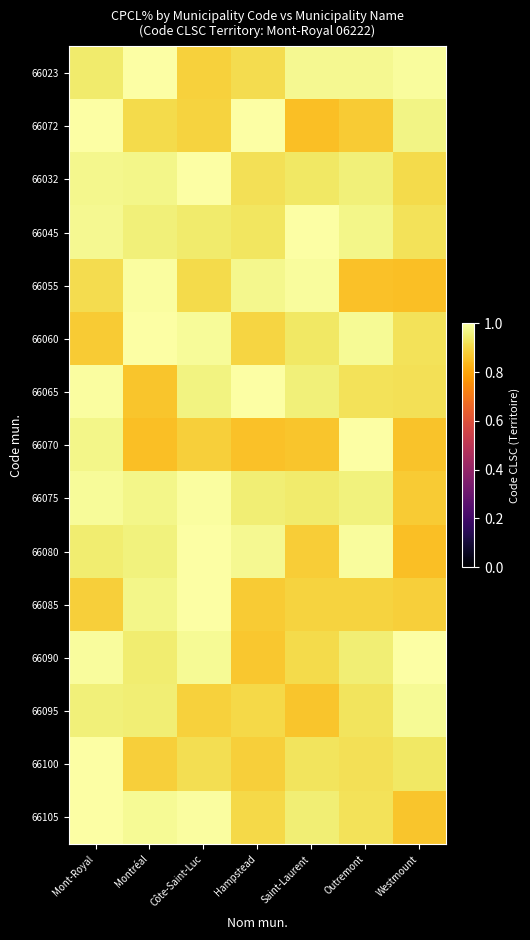

Reading right to left, list all the values displayed in this chart.

66023: Westmount=1.0	Outremont=1.0	Saint-Laurent=1.0	Hampstead=0.9	Côte-Saint-Luc=0.9	Montréal=1.0	Mont-Royal=0.9
66072: Westmount=1.0	Outremont=0.9	Saint-Laurent=0.9	Hampstead=1.0	Côte-Saint-Luc=0.9	Montréal=0.9	Mont-Royal=1.0
66032: Westmount=0.9	Outremont=1.0	Saint-Laurent=0.9	Hampstead=0.9	Côte-Saint-Luc=1.0	Montréal=1.0	Mont-Royal=1.0
66045: Westmount=0.9	Outremont=1.0	Saint-Laurent=1.0	Hampstead=0.9	Côte-Saint-Luc=0.9	Montréal=1.0	Mont-Royal=1.0
66055: Westmount=0.9	Outremont=0.9	Saint-Laurent=1.0	Hampstead=1.0	Côte-Saint-Luc=0.9	Montréal=1.0	Mont-Royal=0.9
66060: Westmount=0.9	Outremont=1.0	Saint-Laurent=0.9	Hampstead=0.9	Côte-Saint-Luc=1.0	Montréal=1.0	Mont-Royal=0.9
66065: Westmount=0.9	Outremont=0.9	Saint-Laurent=1.0	Hampstead=1.0	Côte-Saint-Luc=1.0	Montréal=0.9	Mont-Royal=1.0
66070: Westmount=0.9	Outremont=1.0	Saint-Laurent=0.9	Hampstead=0.9	Côte-Saint-Luc=0.9	Montréal=0.9	Mont-Royal=1.0
66075: Westmount=0.9	Outremont=1.0	Saint-Laurent=0.9	Hampstead=1.0	Côte-Saint-Luc=1.0	Montréal=1.0	Mont-Royal=1.0
66080: Westmount=0.9	Outremont=1.0	Saint-Laurent=0.9	Hampstead=1.0	Côte-Saint-Luc=1.0	Montréal=1.0	Mont-Royal=0.9
66085: Westmount=0.9	Outremont=0.9	Saint-Laurent=0.9	Hampstead=0.9	Côte-Saint-Luc=1.0	Montréal=1.0	Mont-Royal=0.9
66090: Westmount=1.0	Outremont=1.0	Saint-Laurent=0.9	Hampstead=0.9	Côte-Saint-Luc=1.0	Montréal=0.9	Mont-Royal=1.0
66095: Westmount=1.0	Outremont=0.9	Saint-Laurent=0.9	Hampstead=0.9	Côte-Saint-Luc=0.9	Montréal=1.0	Mont-Royal=1.0
66100: Westmount=0.9	Outremont=0.9	Saint-Laurent=0.9	Hampstead=0.9	Côte-Saint-Luc=0.9	Montréal=0.9	Mont-Royal=1.0
66105: Westmount=0.9	Outremont=0.9	Saint-Laurent=1.0	Hampstead=0.9	Côte-Saint-Luc=1.0	Montréal=1.0	Mont-Royal=1.0